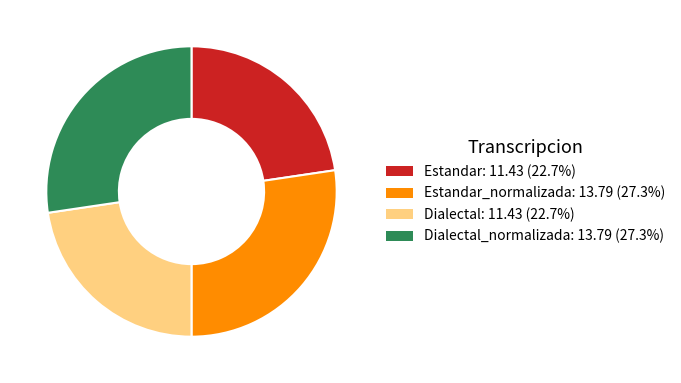

Is the sum of Dialectal_normalizada: 13.79 (27.3%) and Estandar_normalizada: 13.79 (27.3%) greater than half?

Yes